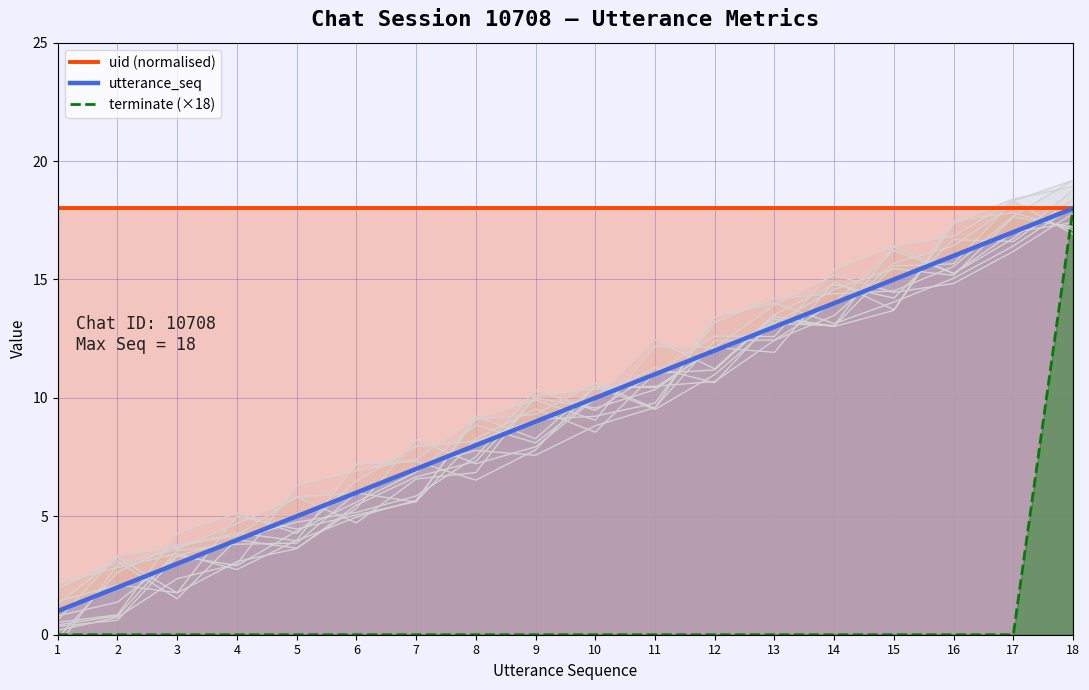

Which has a higher value, 9 or 6?

9